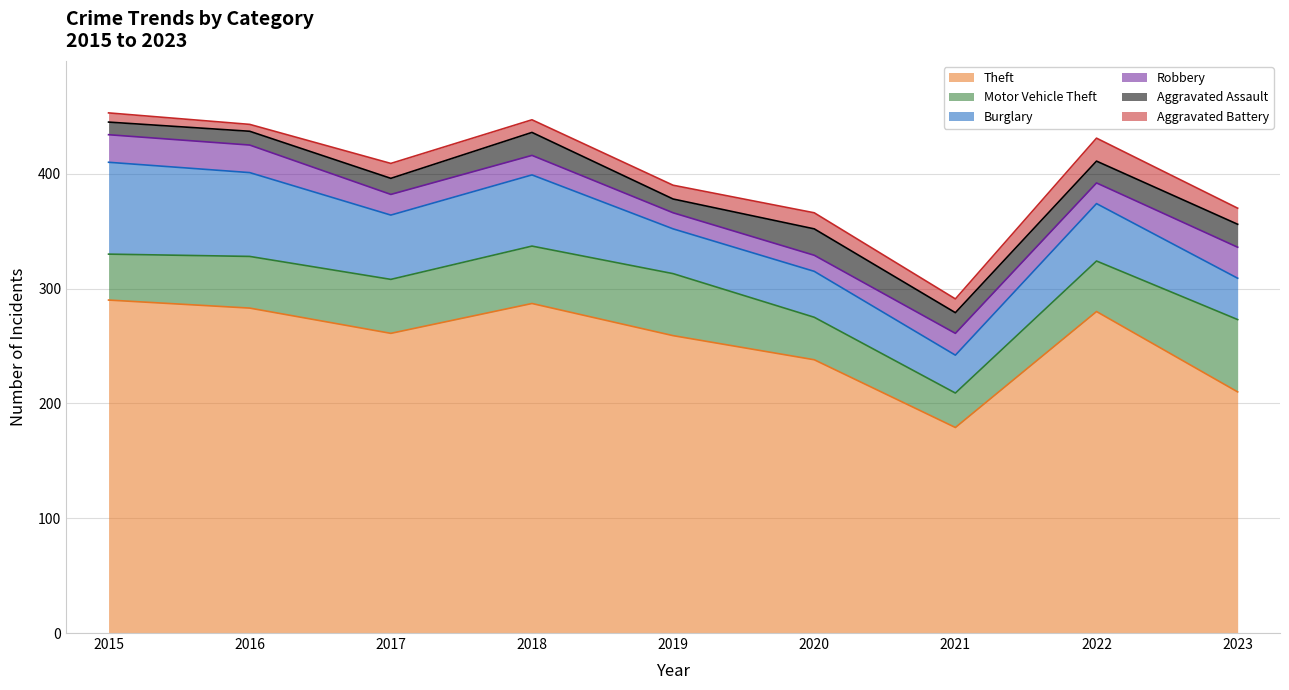

The Aggravated Battery series shows 14 at 2023. True or false?

True